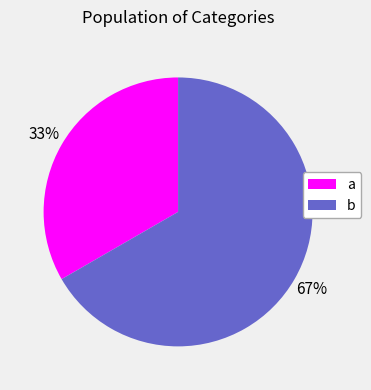

Combined, do a and b account for over 50%?

Yes